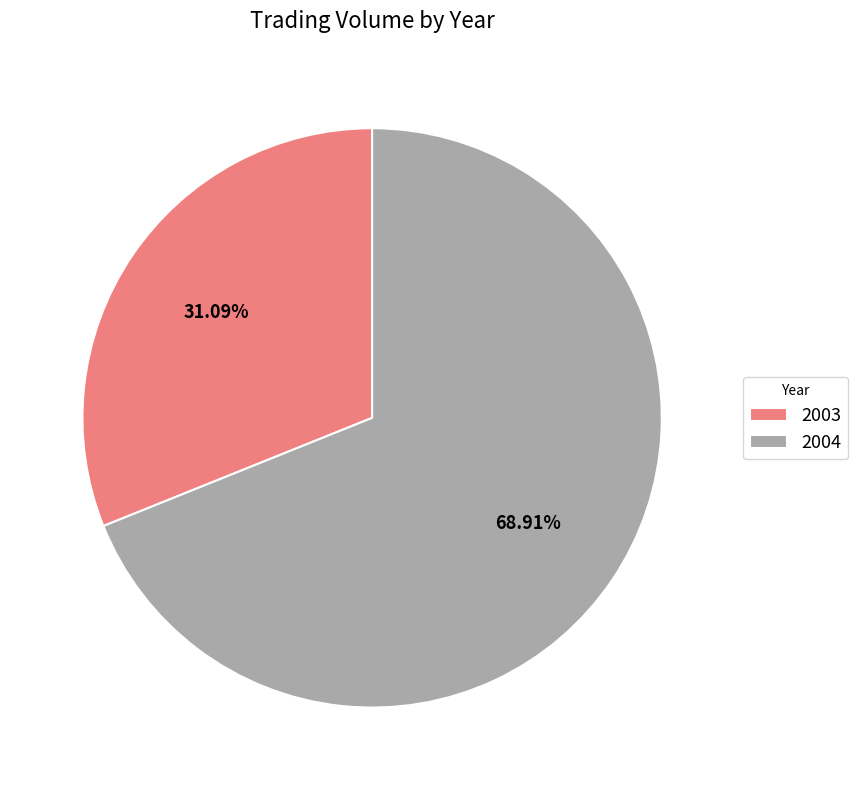

Do 2003 and 2004 together represent more than half of the pie?

Yes